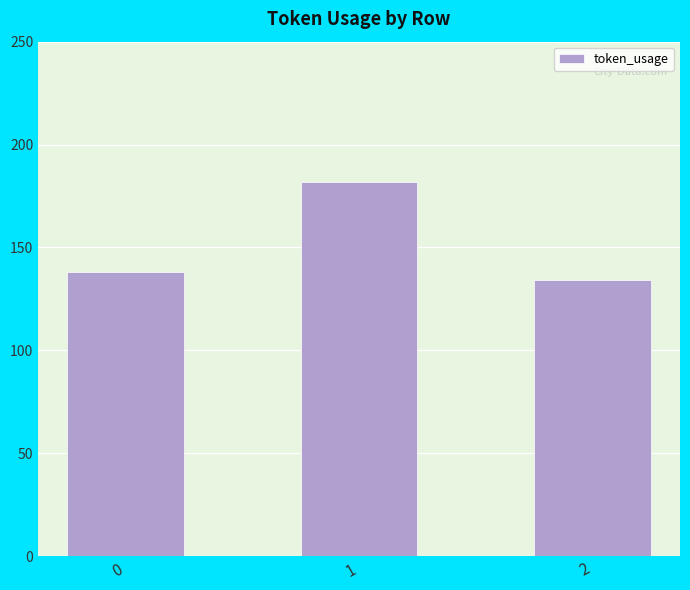

How many distinct data groups are displayed?

1